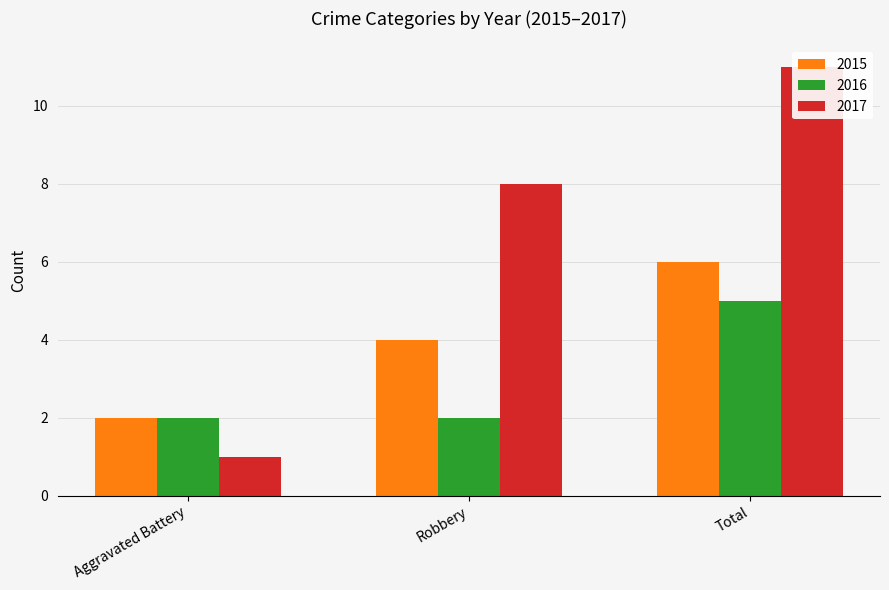

The 2016 series shows 3 at Robbery. True or false?

False